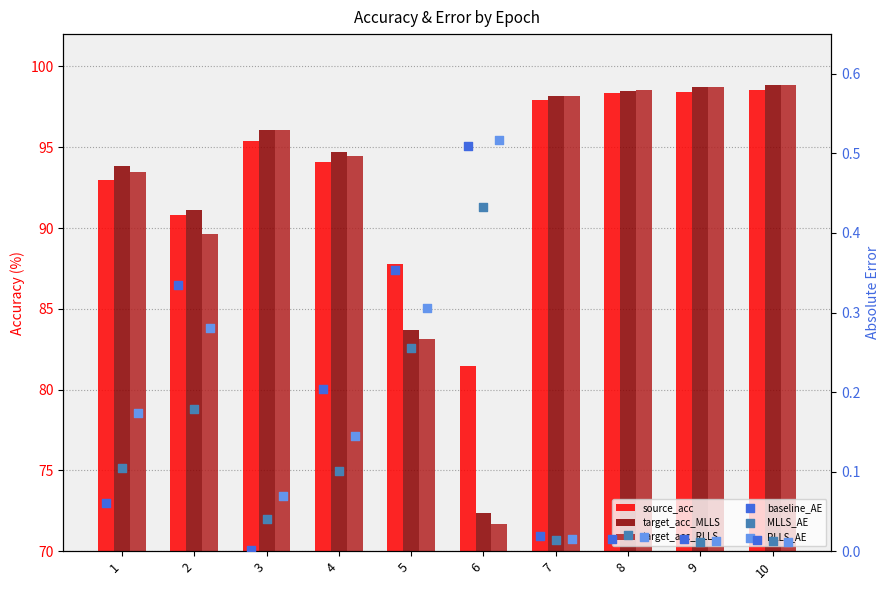

What are all the series names shown in the legend?

source_acc, target_acc_MLLS, target_acc_RLLS, baseline_AE, MLLS_AE, RLLS_AE